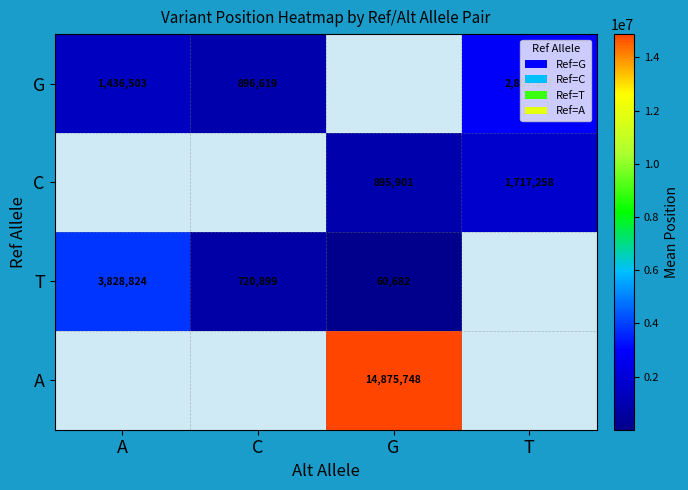

How many distinct data groups are displayed?

4